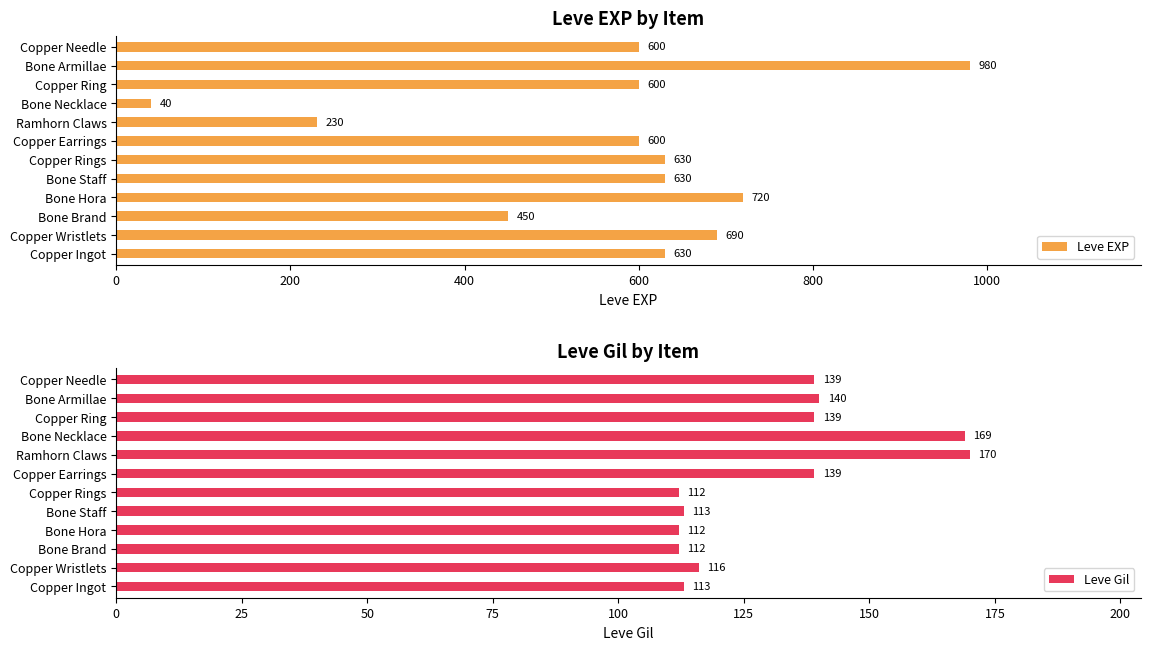

What is the difference between the Leve Gil values at Ramhorn Claws and Bone Staff?

57